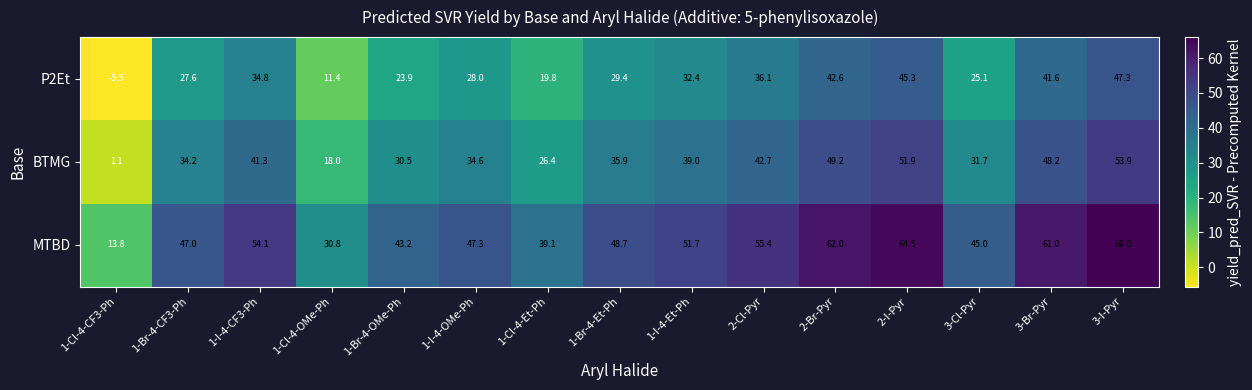

List the series in order of their peak value, lowest first.

P2Et, BTMG, MTBD